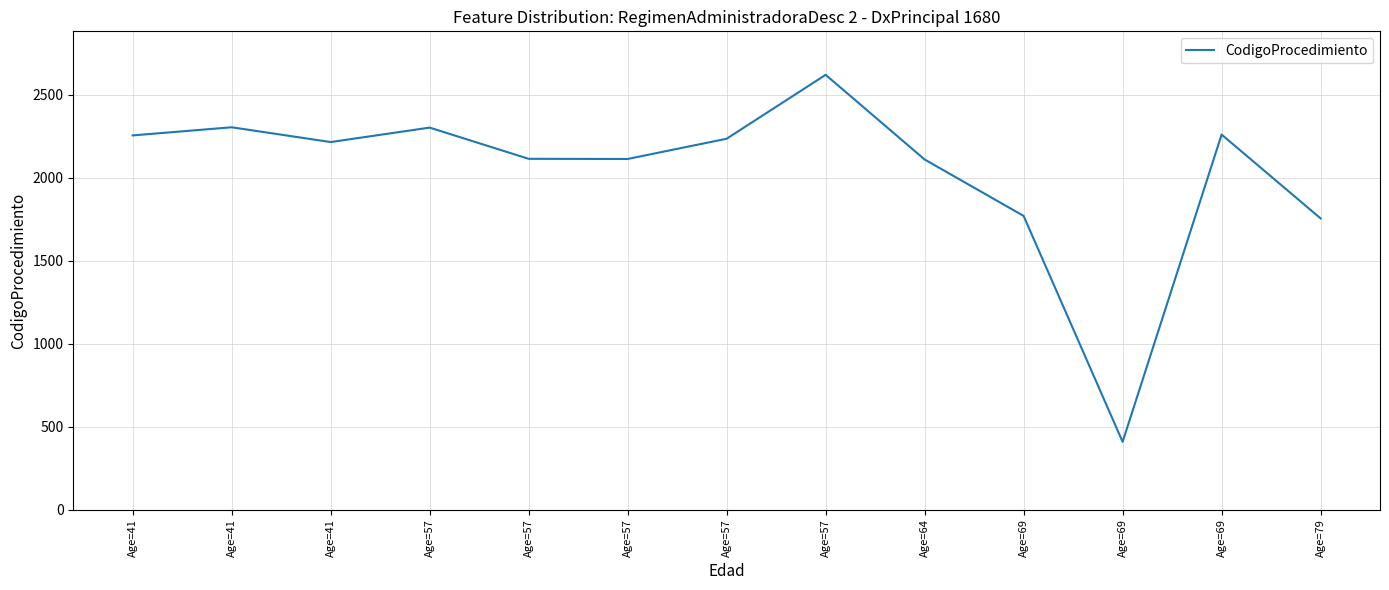

List the labels in order of value, smallest first.

Age=69, Age=79, Age=69, Age=64, Age=57, Age=57, Age=41, Age=57, Age=41, Age=69, Age=57, Age=41, Age=57